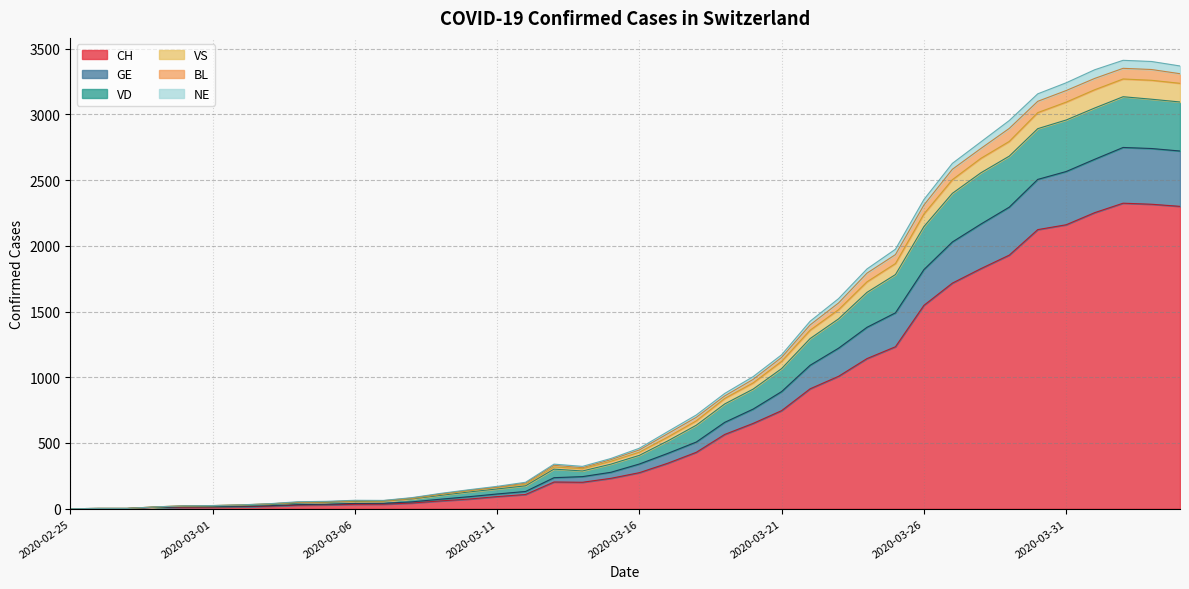

How many interior local peaks does the NE series have?

2